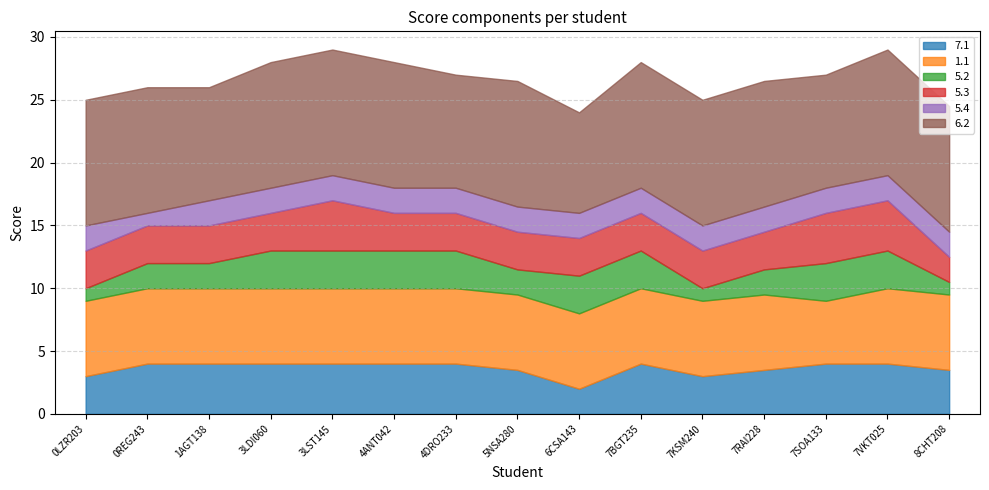

What are all the series names shown in the legend?

7.1, 1.1, 5.2, 5.3, 5.4, 6.2